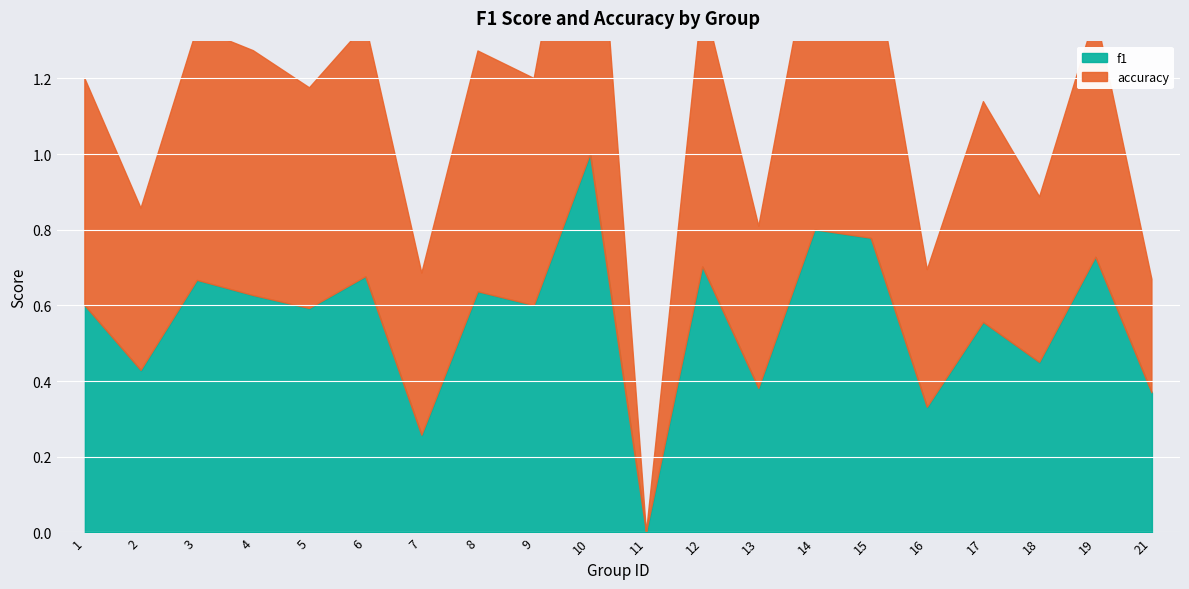

Which has a higher value, 8 or 15?

15